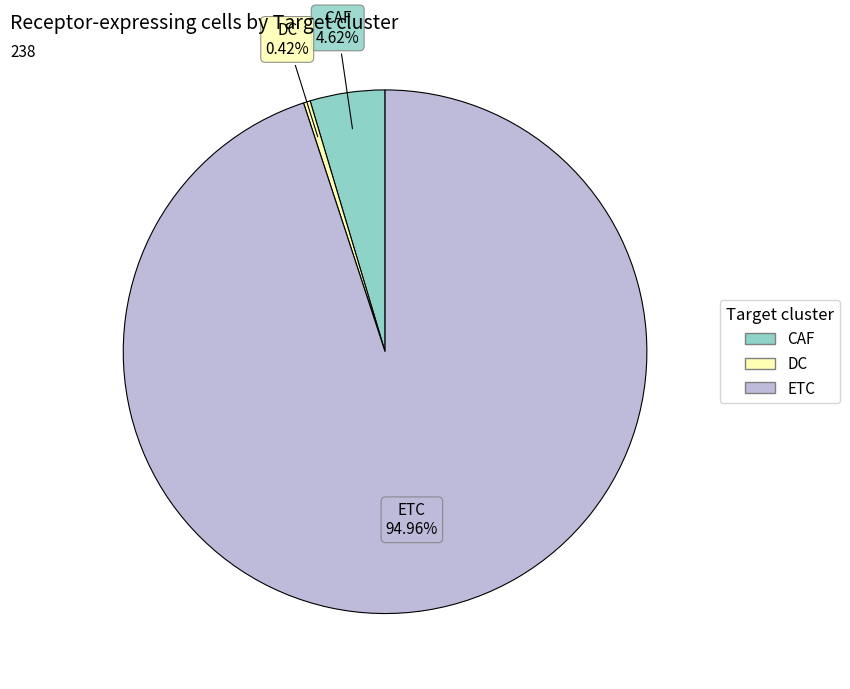

Do DC and CAF together represent more than half of the pie?

No